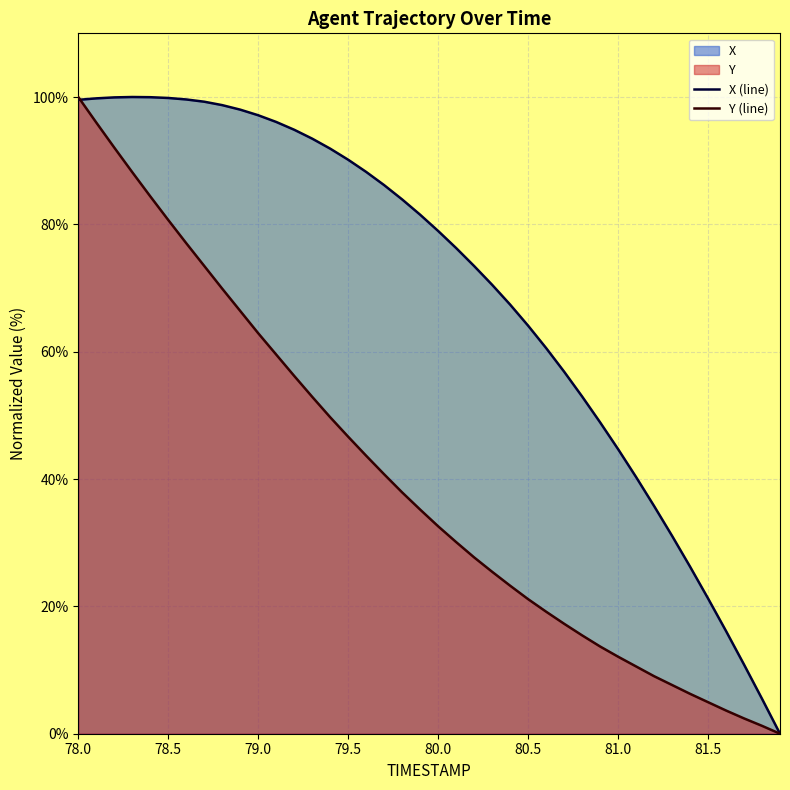

Which series has the largest total across all categories?

X (line)